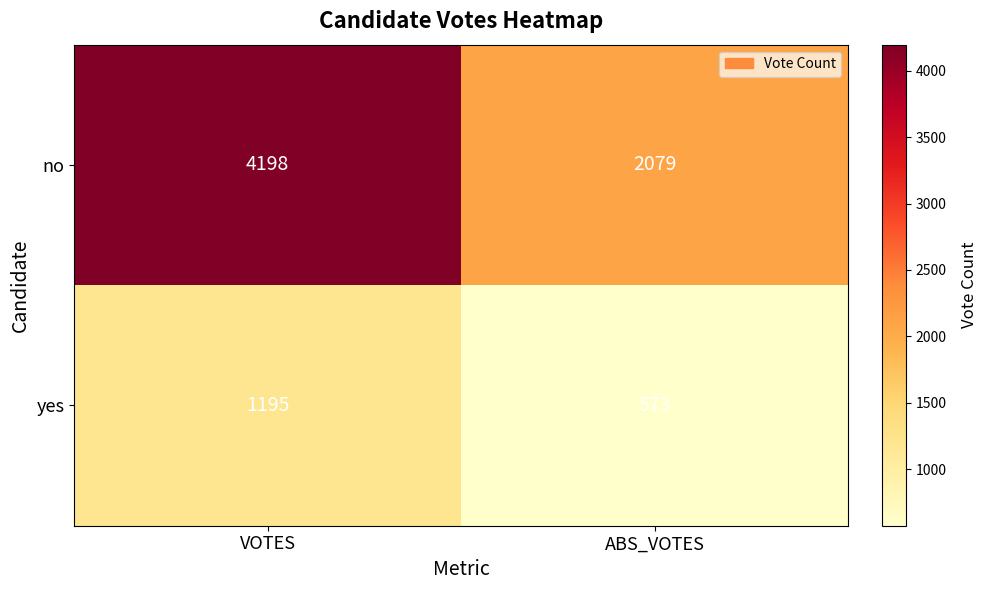

What value does the yes series have at ABS_VOTES, to the nearest 50?

550